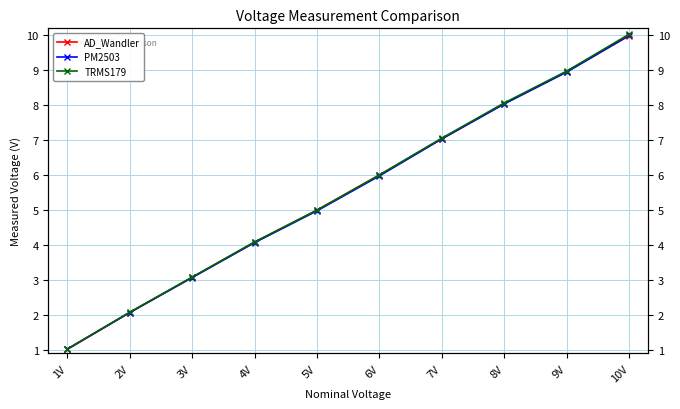

At 1V, list the series in order from smallest to largest.

AD_Wandler, PM2503, TRMS179